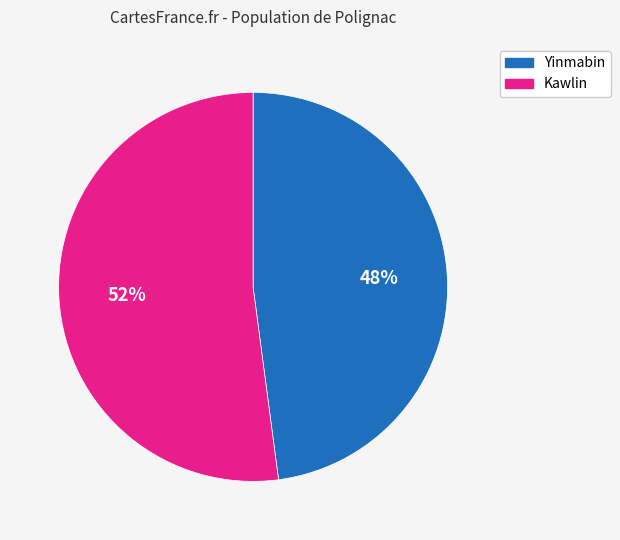

Is there any slice that represents more than half of the pie?

Yes